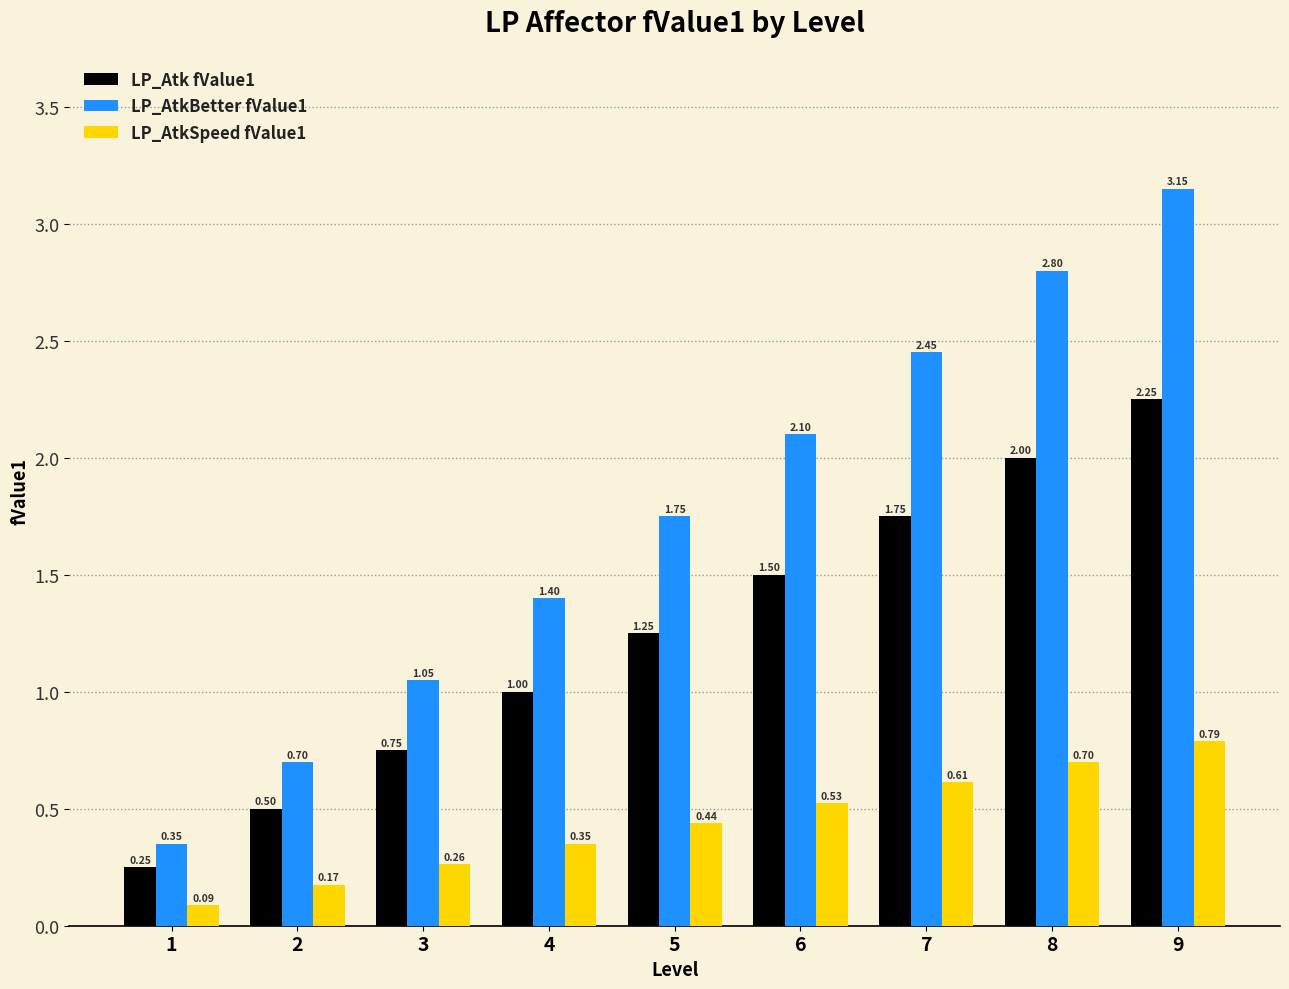

Count the number of data series in this chart.

3